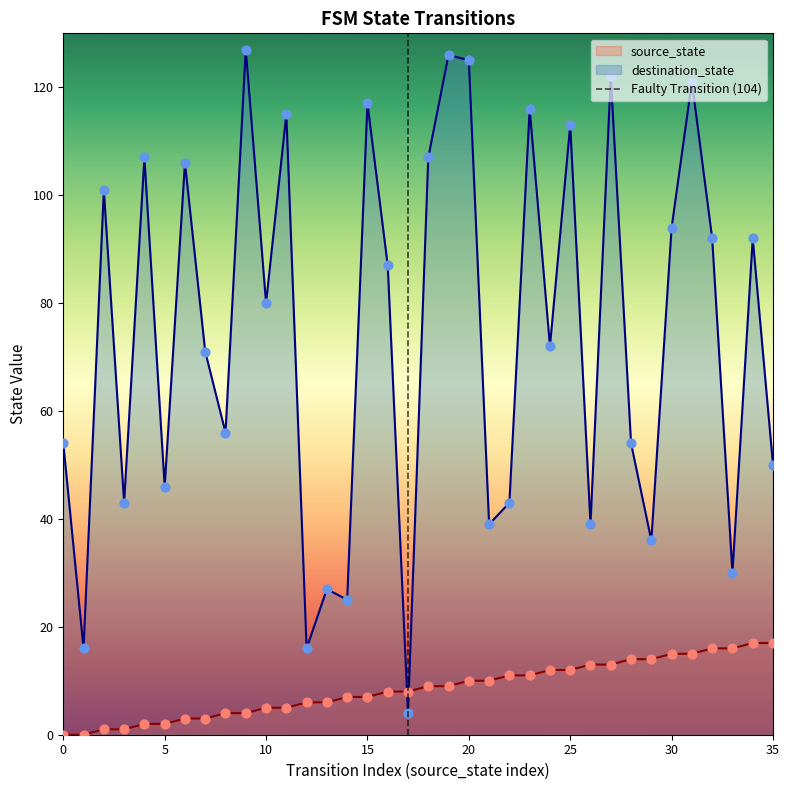

Which series contains the lowest Y value?

source_state